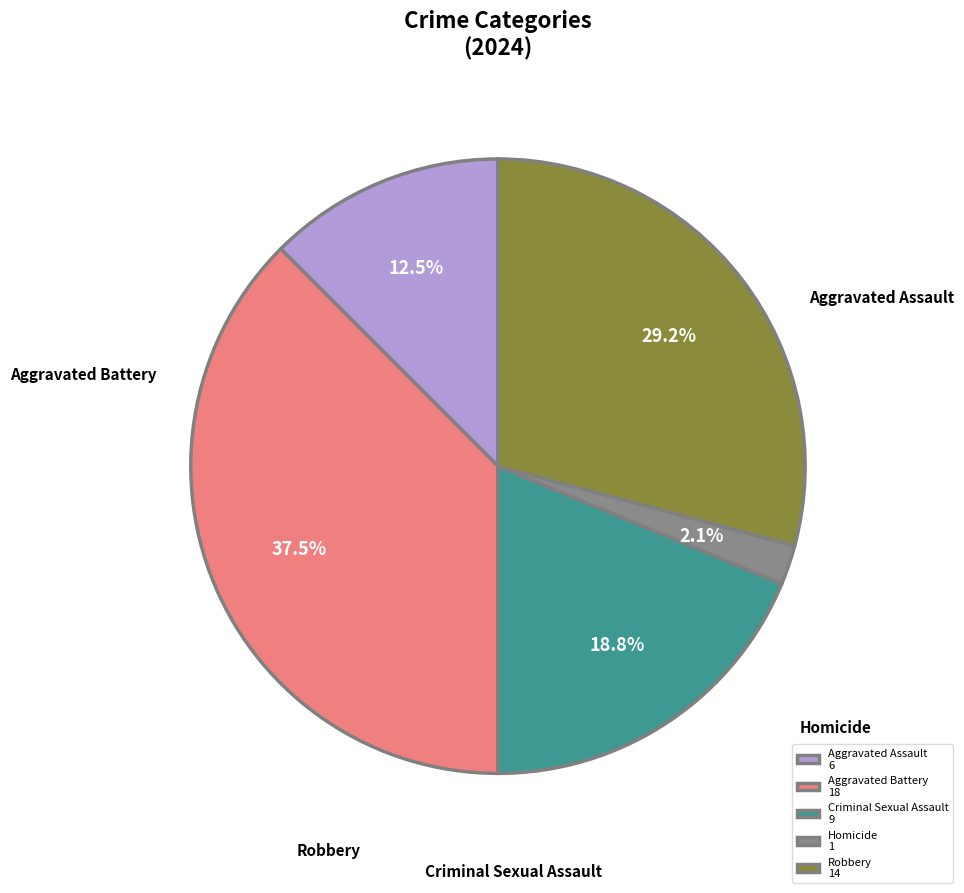

Does Aggravated Assault account for over 50% of the chart?

No